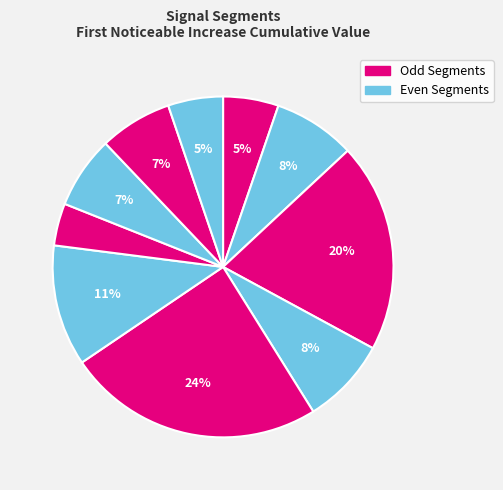

What is the smallest slice in the pie chart?

signal segment 7